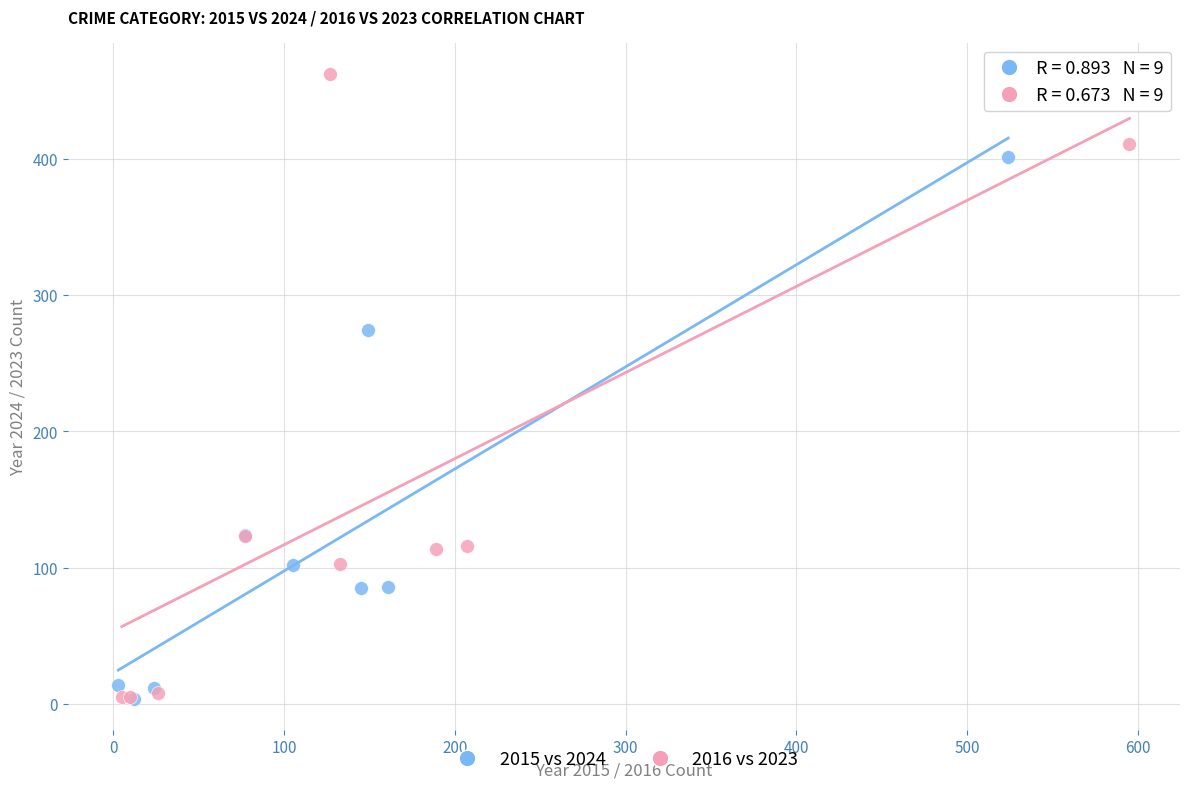

Which series has the widest spread of Y values?

2016 vs 2023